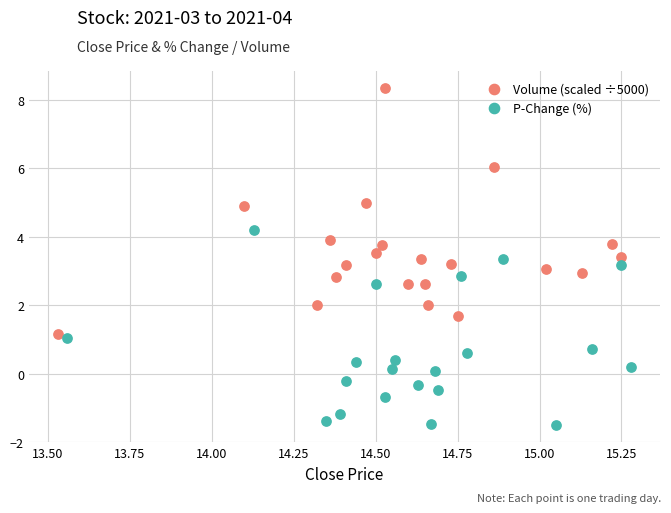

Which series contains the lowest Y value?

P-Change (%)